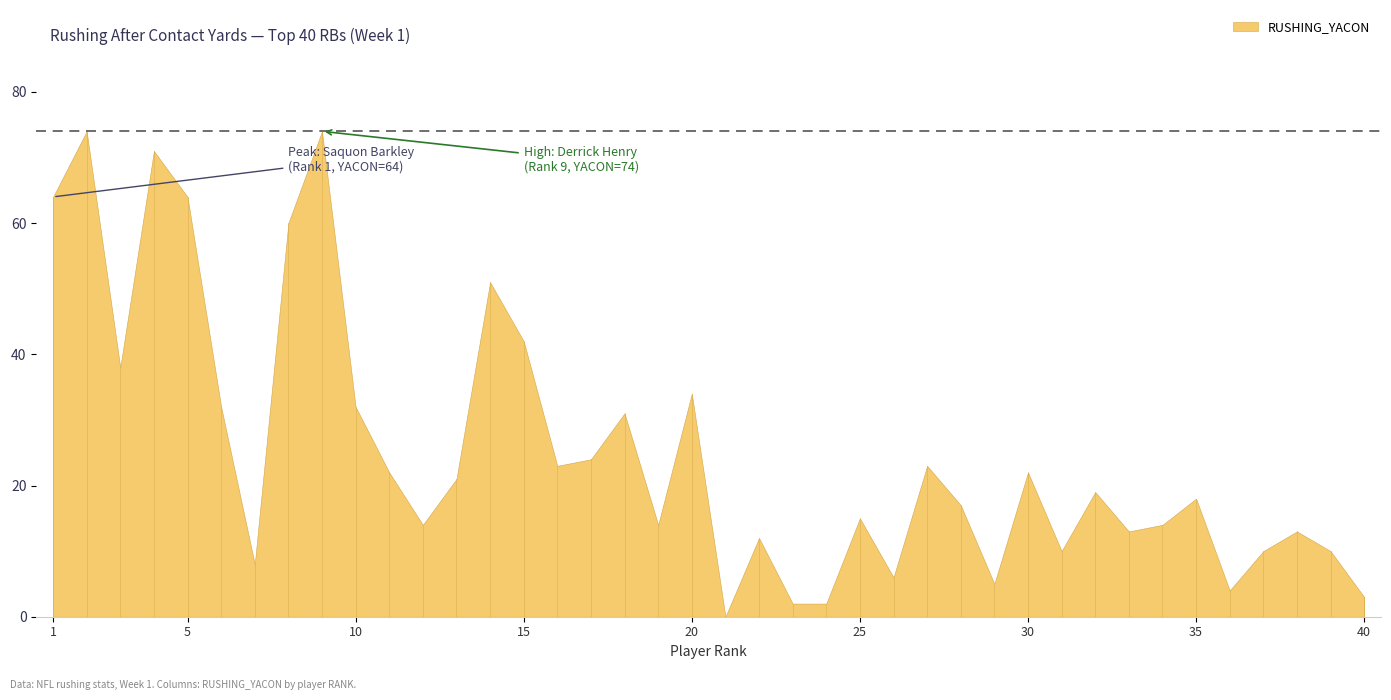

Where is the data nearest to the value 37?

3